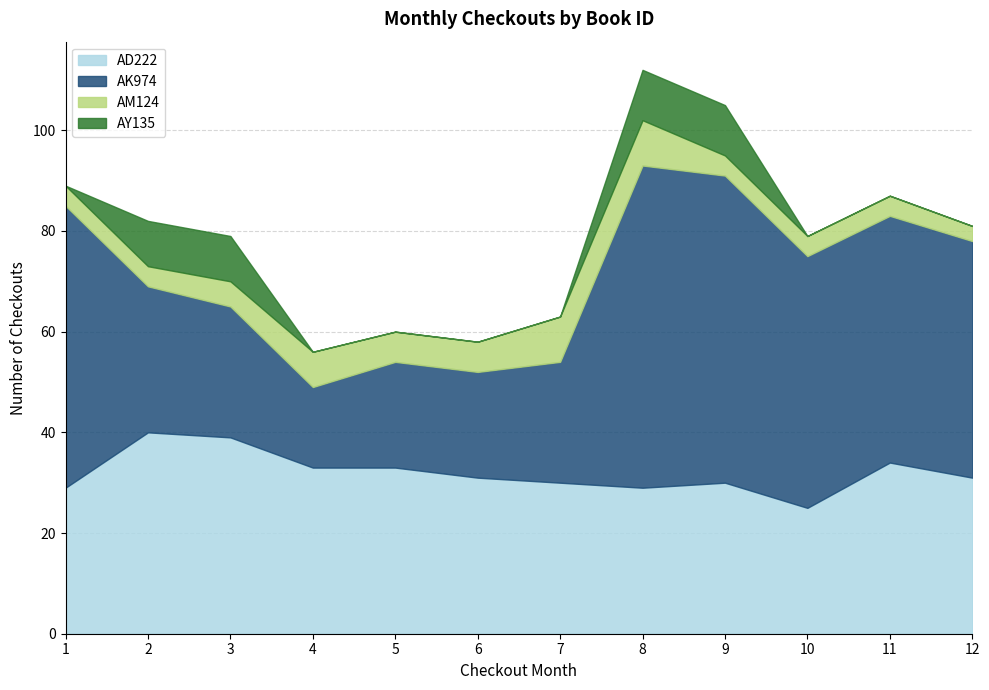

Does the chart have visible grid lines?

Yes